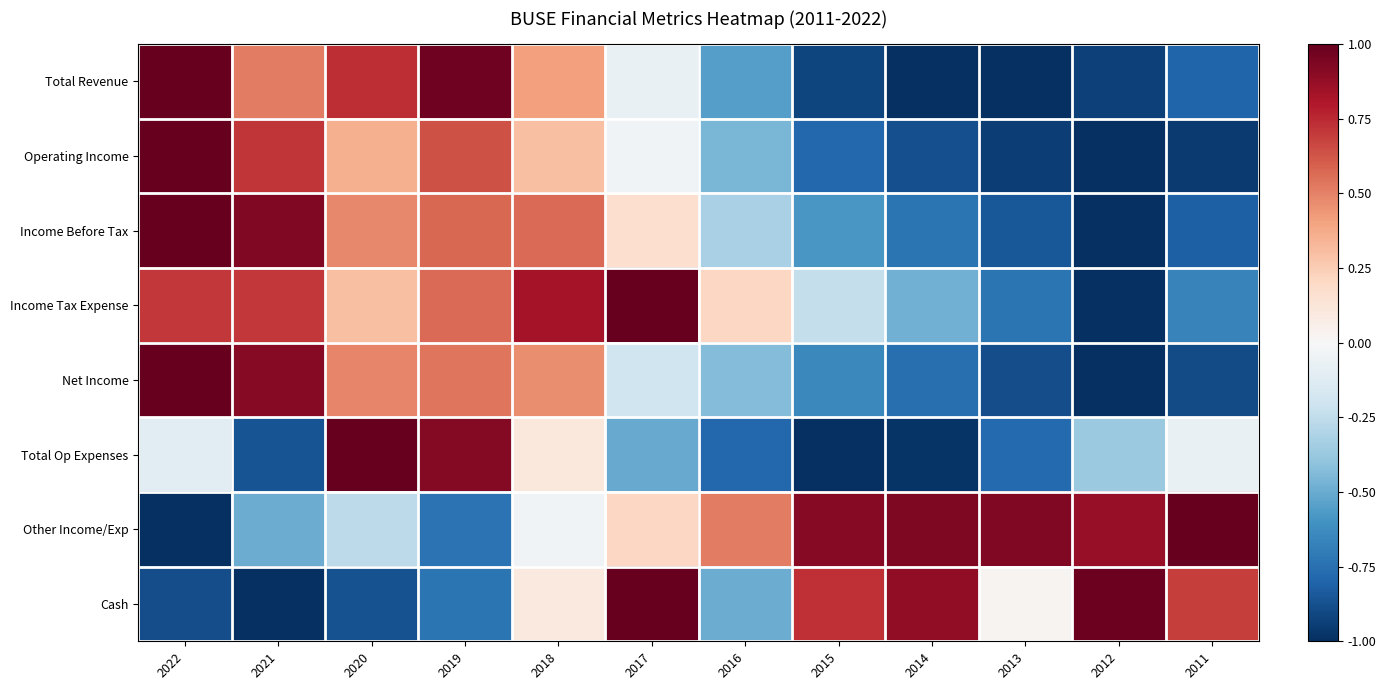

At which category is the sum across all series the highest?

2018